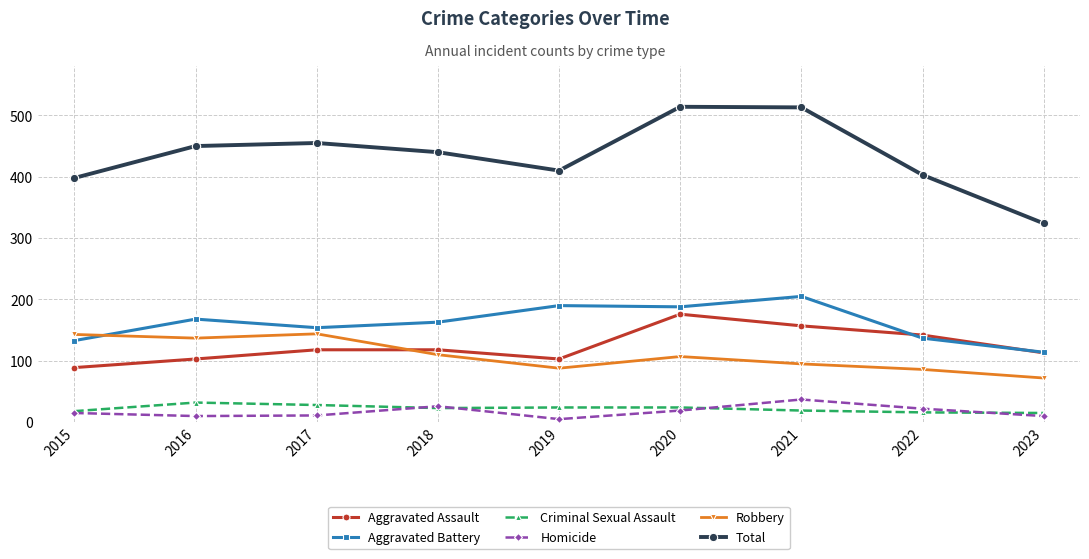

What is the average value of the Aggravated Assault series?

124